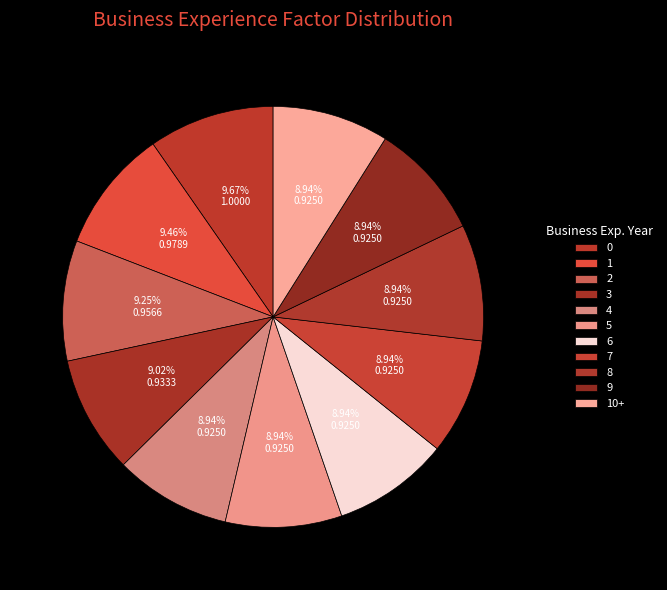

How many segments does this pie chart have?

11